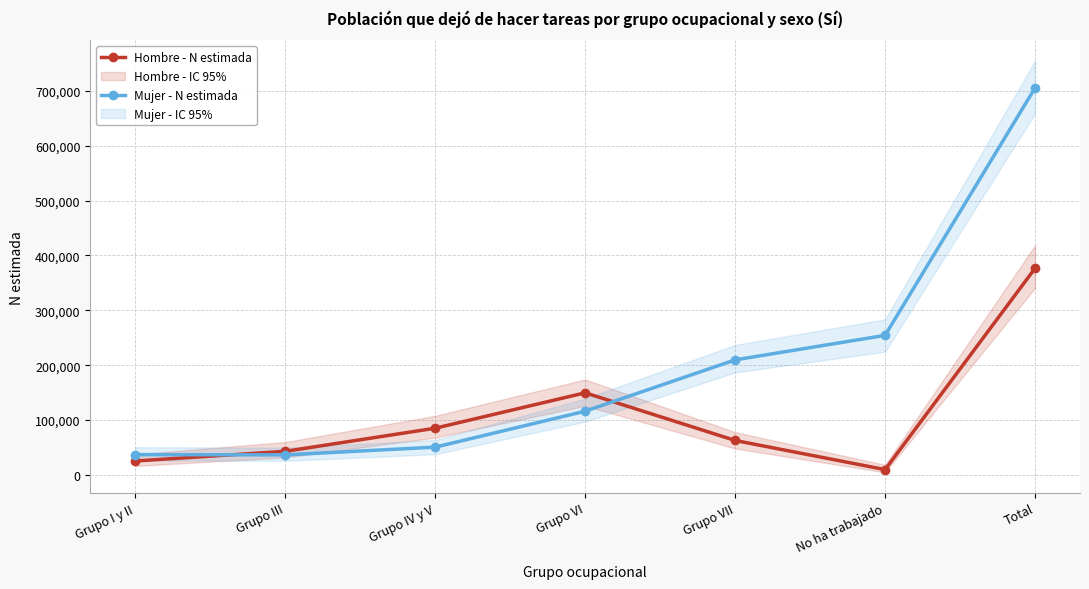

True or false: Mujer - N estimada has a value of 481674 at Total.

False